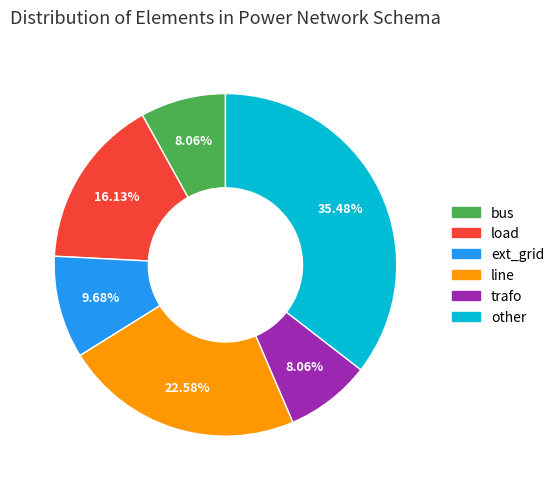

To the nearest percent, what is the difference between the other and line slice percentages?

13%